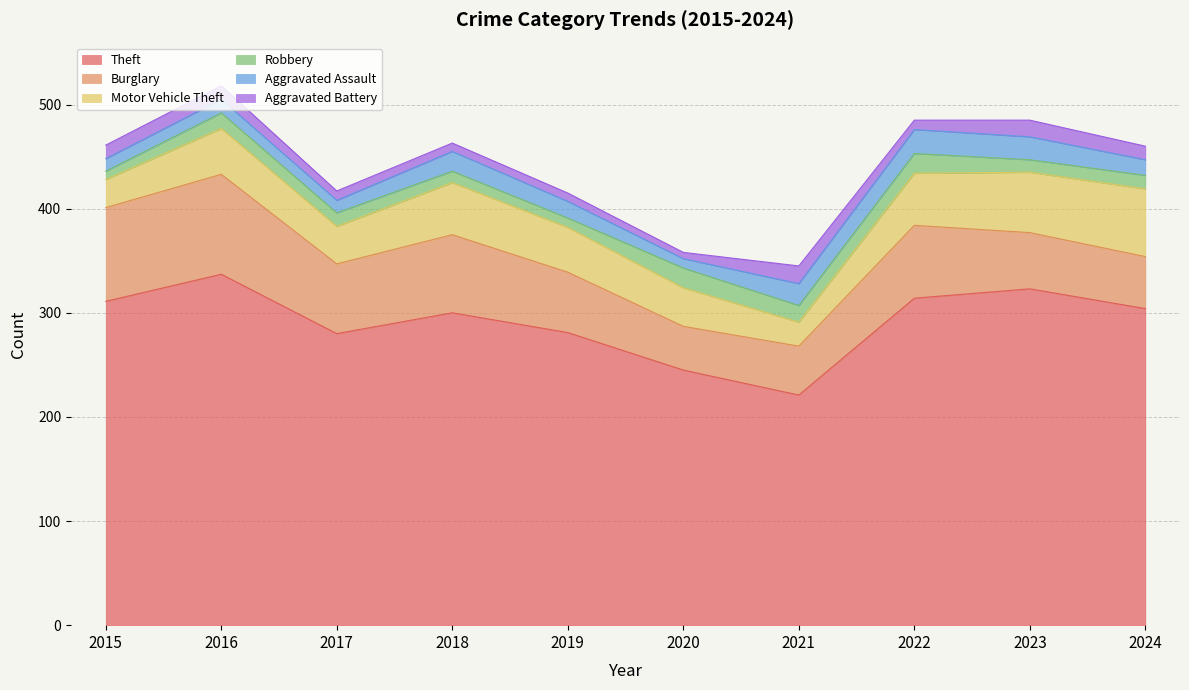

At how many categories does at least one series exceed 210?

10